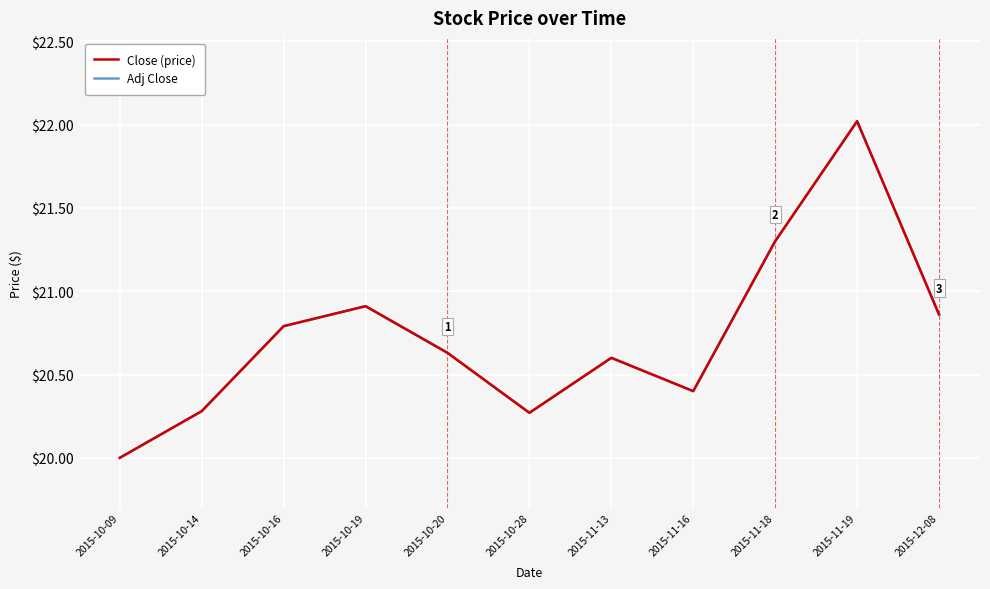

Does the chart have visible grid lines?

Yes